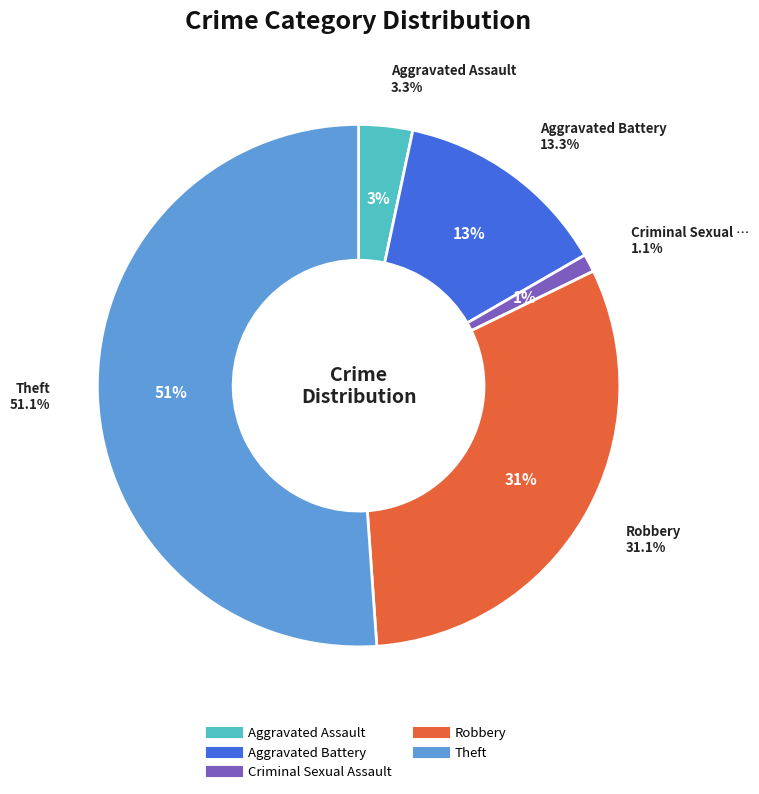

Does Robbery account for over 50% of the chart?

No